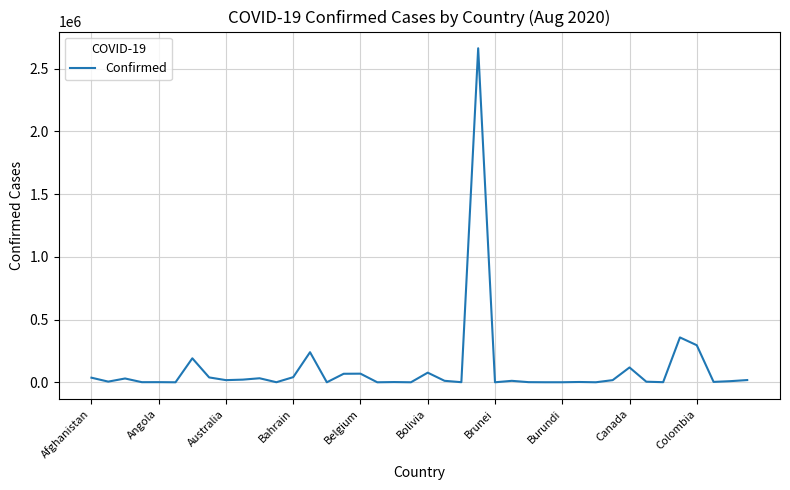

How many series are shown in this chart?

1